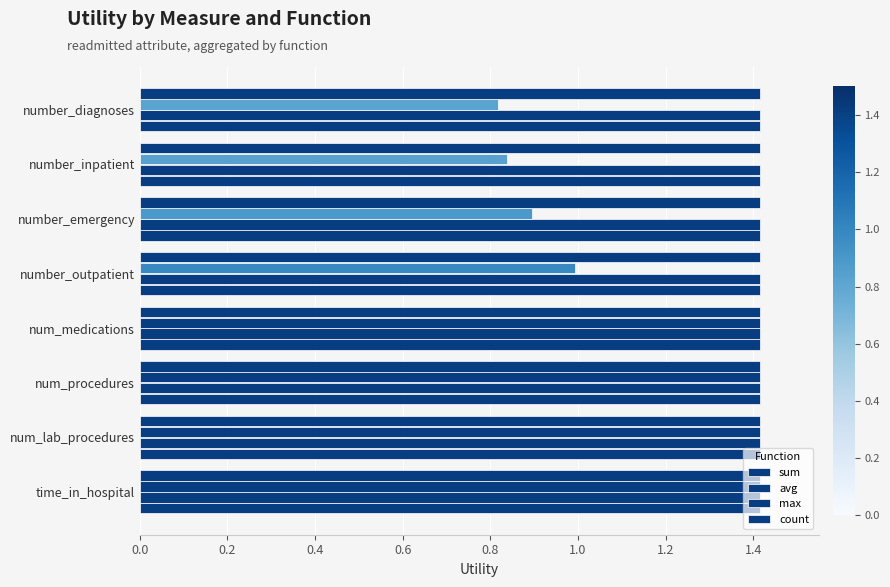

How many series are shown in this chart?

4